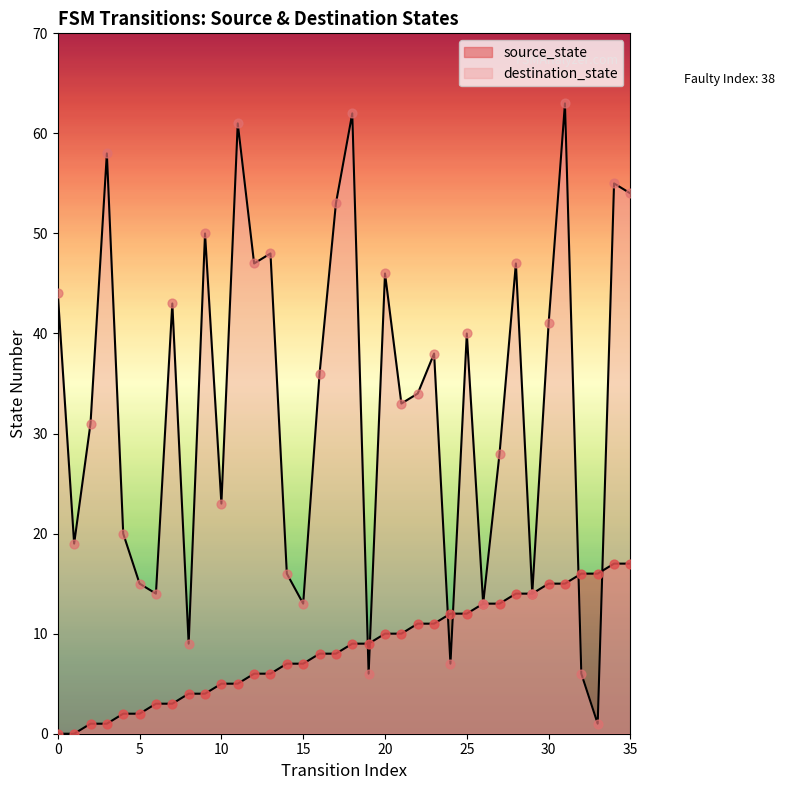

What are all the series names shown in the legend?

source_state, destination_state